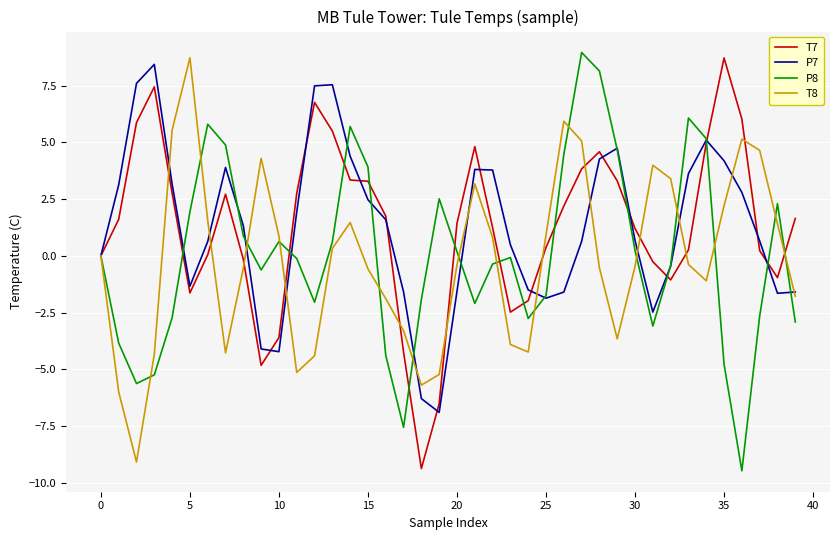

What is the maximum value shown in the chart?

9.0